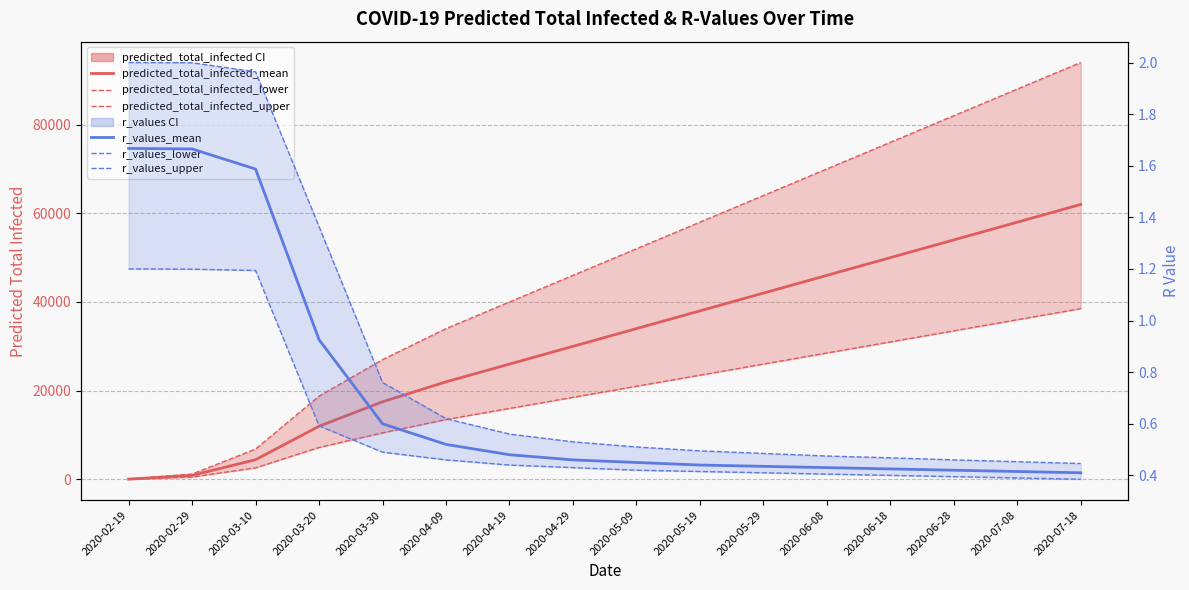

True or false: predicted_total_infected_upper and r_values_lower intersect in this chart.

False